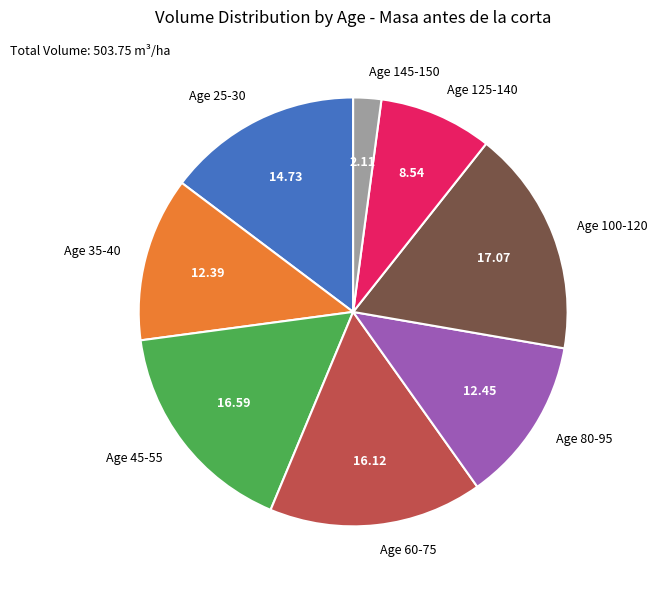

Which category has the smallest portion of the pie?

Age 145-150